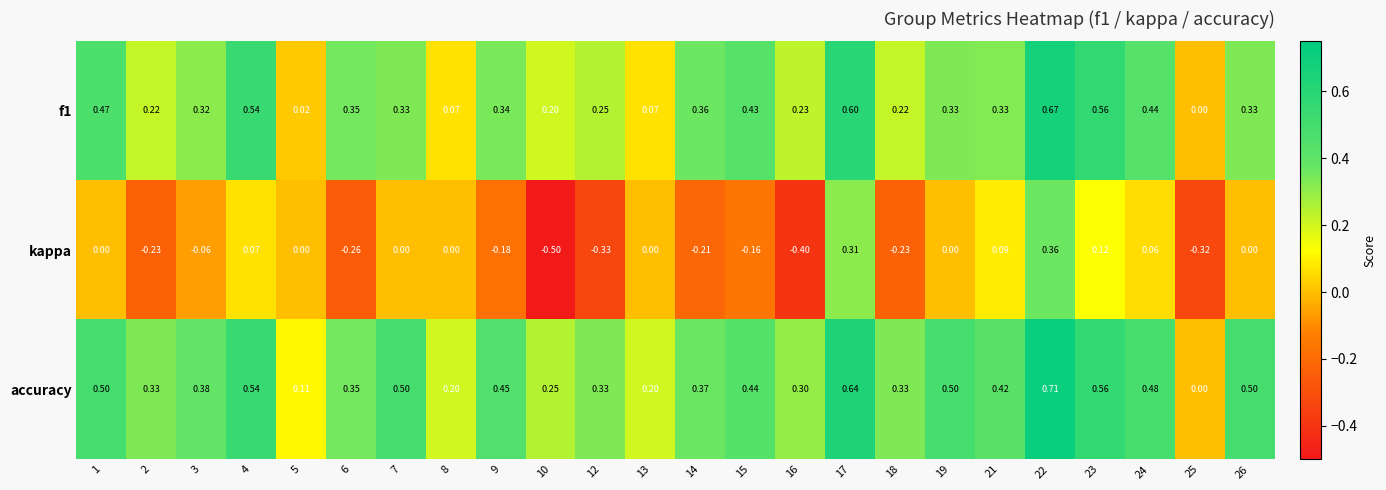

How many data points in kappa are less than 0?

11